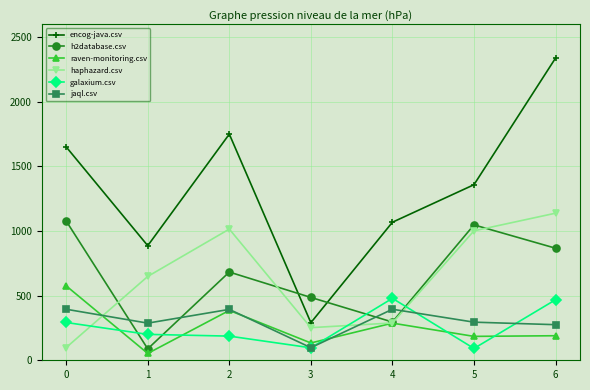

What is the difference between the highest and lowest values at 2?

1563.5